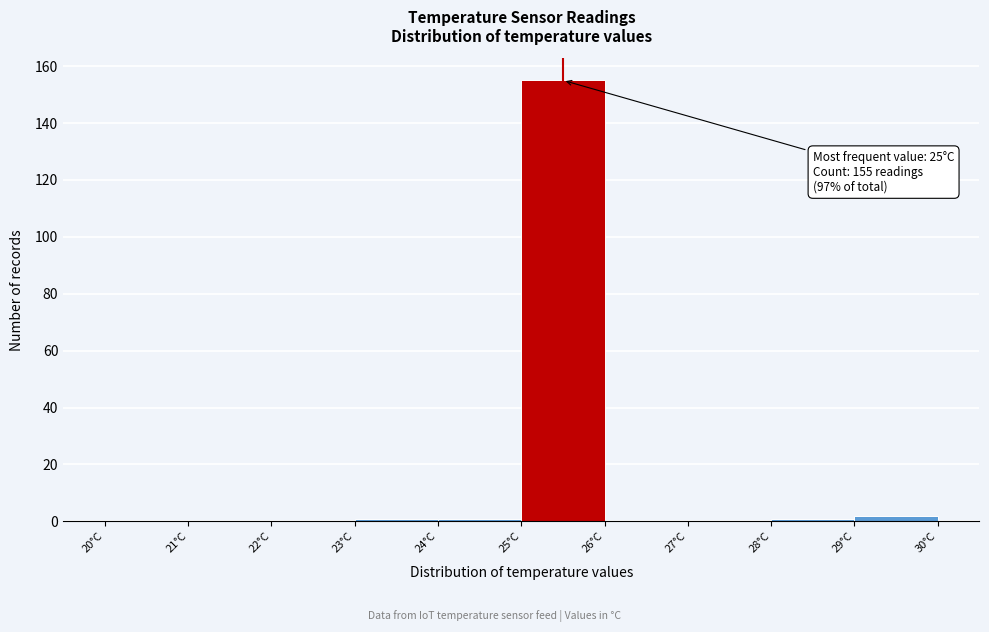

Over which range of the x-axis is the bar tallest?

25 to 26